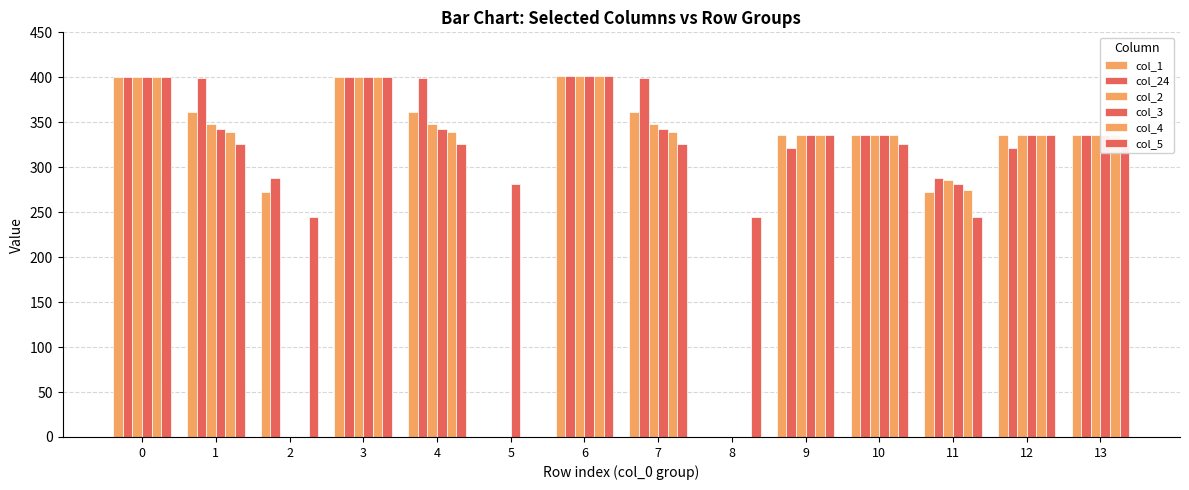

Between 6 and 5, which is larger?

6